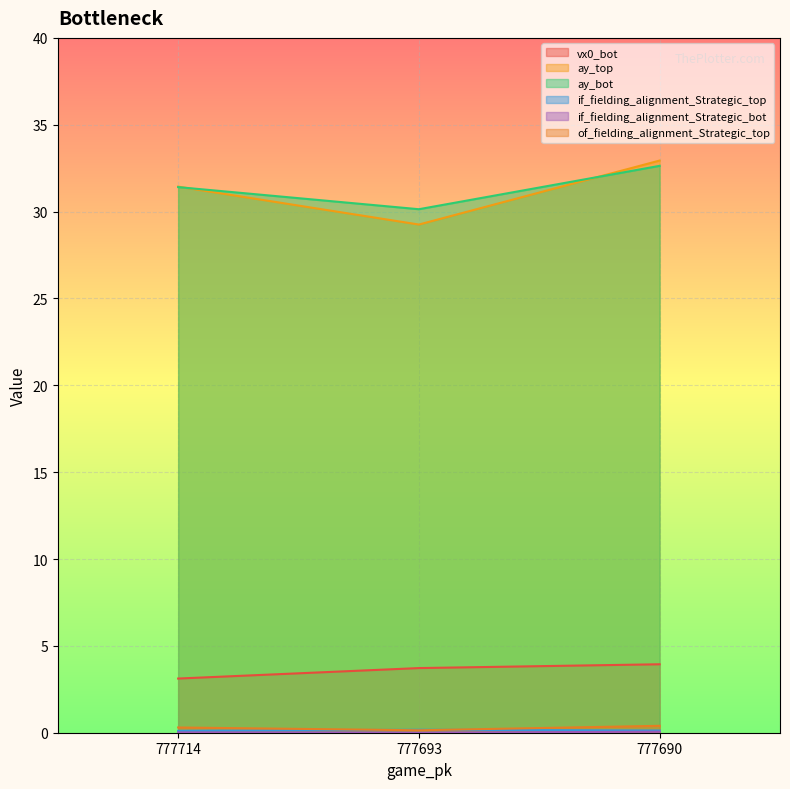

How many lines are shown in the chart?

6